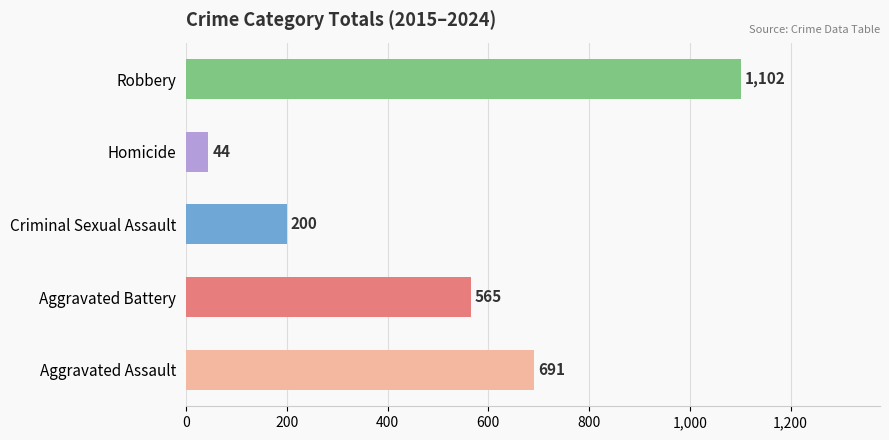

What is the difference between the second highest and minimum values in the Criminal Sexual Assault series?

13